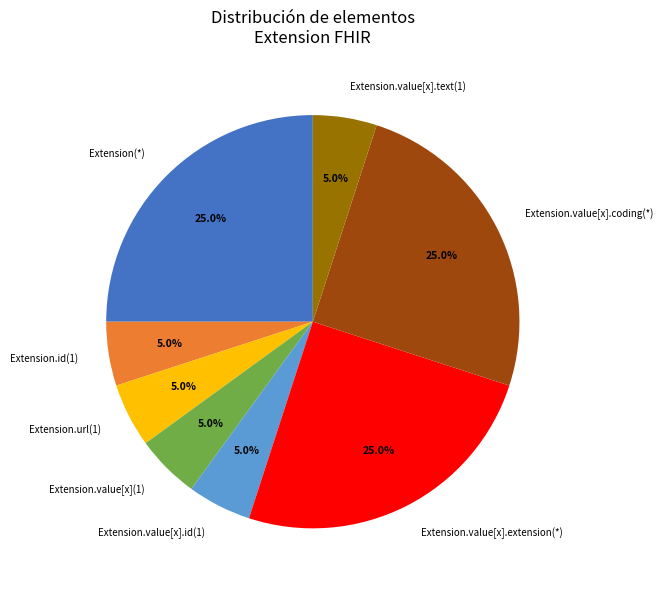

Does any single category account for the majority?

No